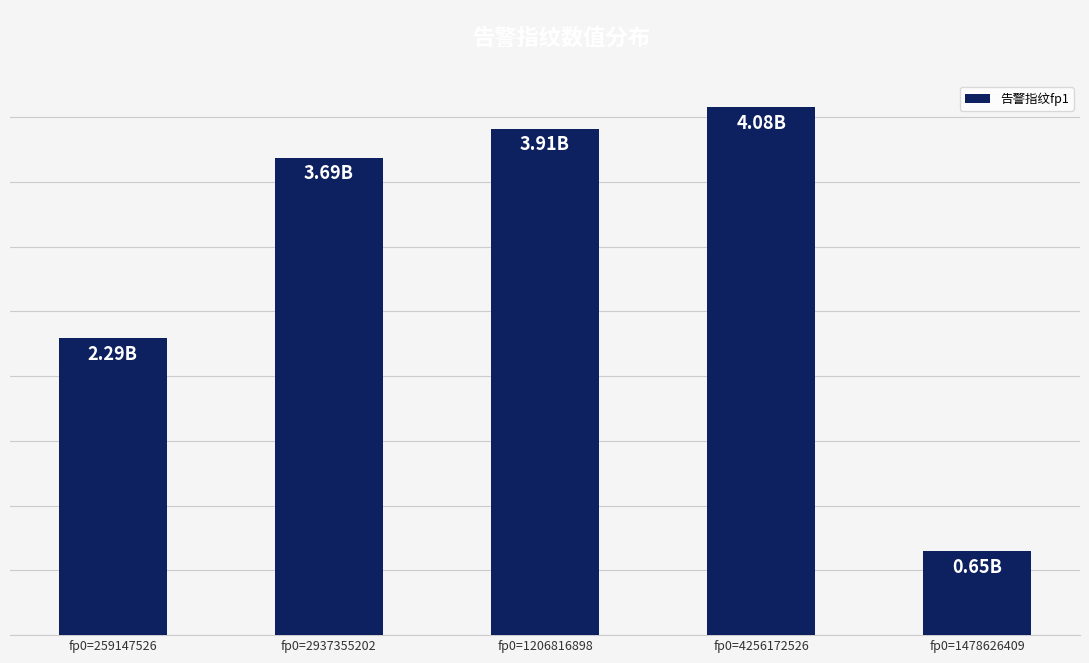

Are the bars horizontal?

No